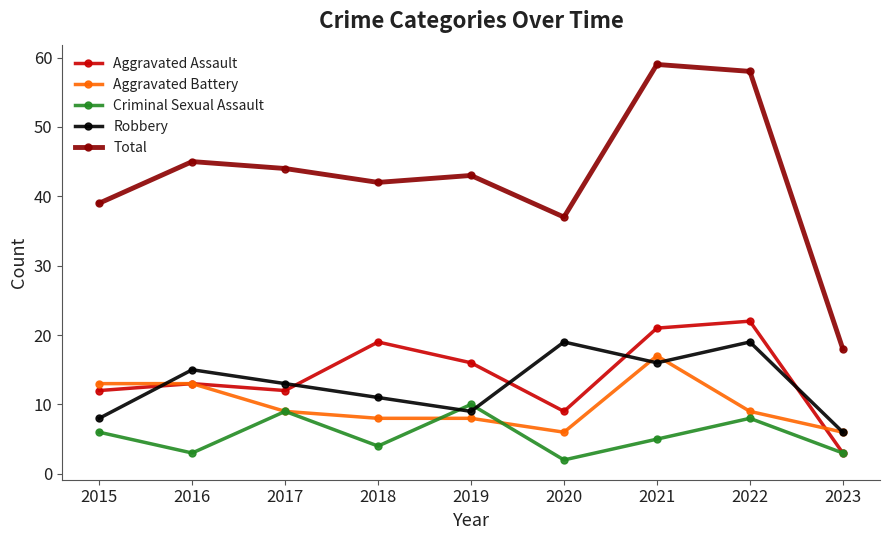

Reading right to left, list all the values displayed in this chart.

Aggravated Assault: 3	22	21	9	16	19	12	13	12
Aggravated Battery: 6	9	17	6	8	8	9	13	13
Criminal Sexual Assault: 3	8	5	2	10	4	9	3	6
Robbery: 6	19	16	19	9	11	13	15	8
Total: 18	58	59	37	43	42	44	45	39